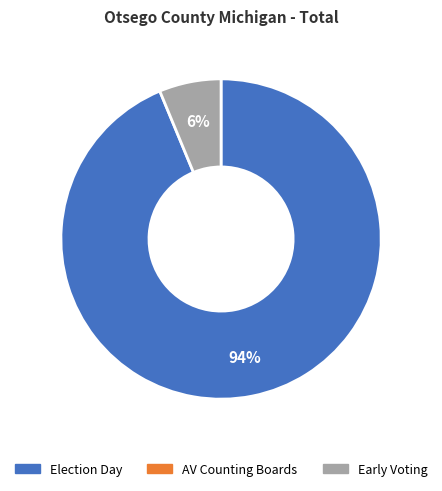

To the nearest percent, what is the average slice percentage?

50%